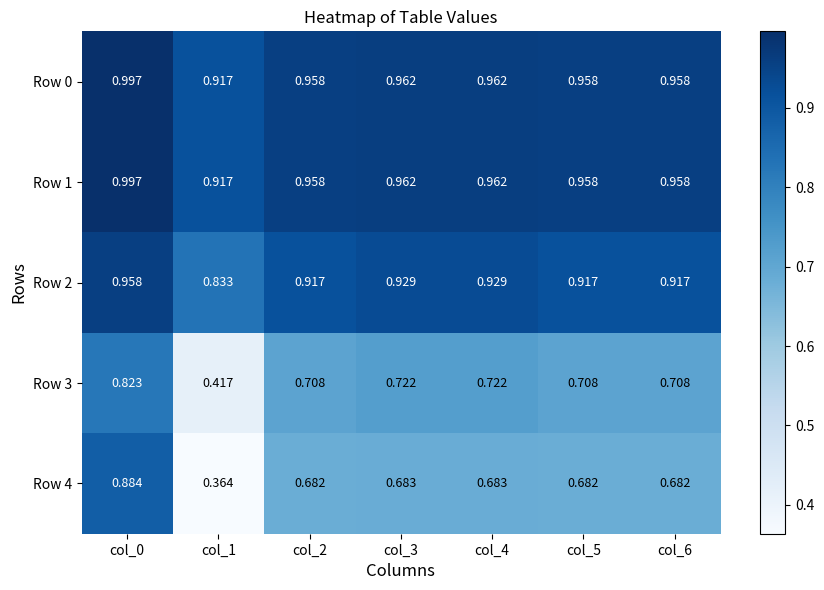

Is the value of Row 3 at col_4 greater than the value of Row 4 at col_1?

Yes